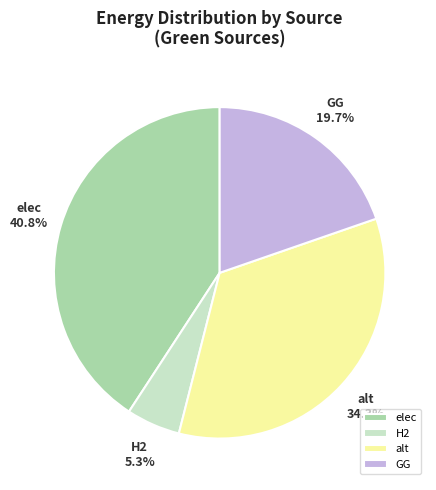

Which slice is the smallest?

H2